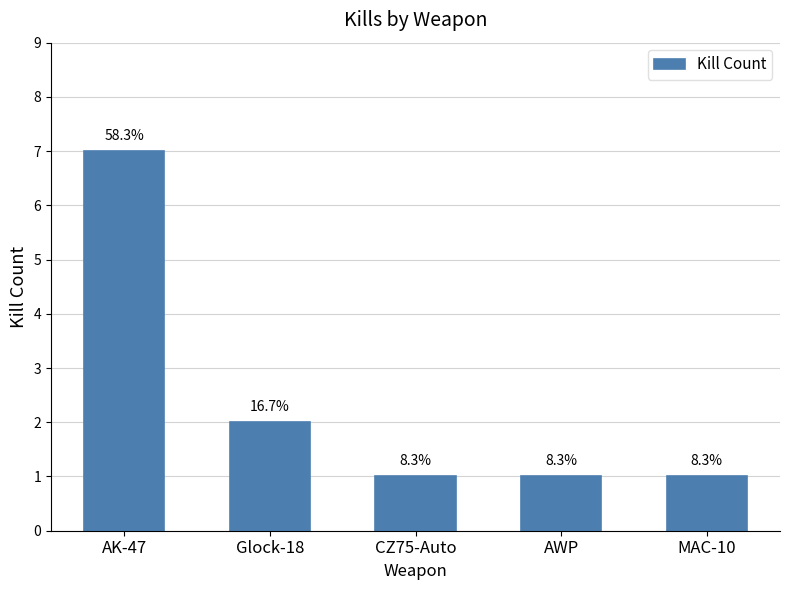

Does the chart contain any negative values?

No